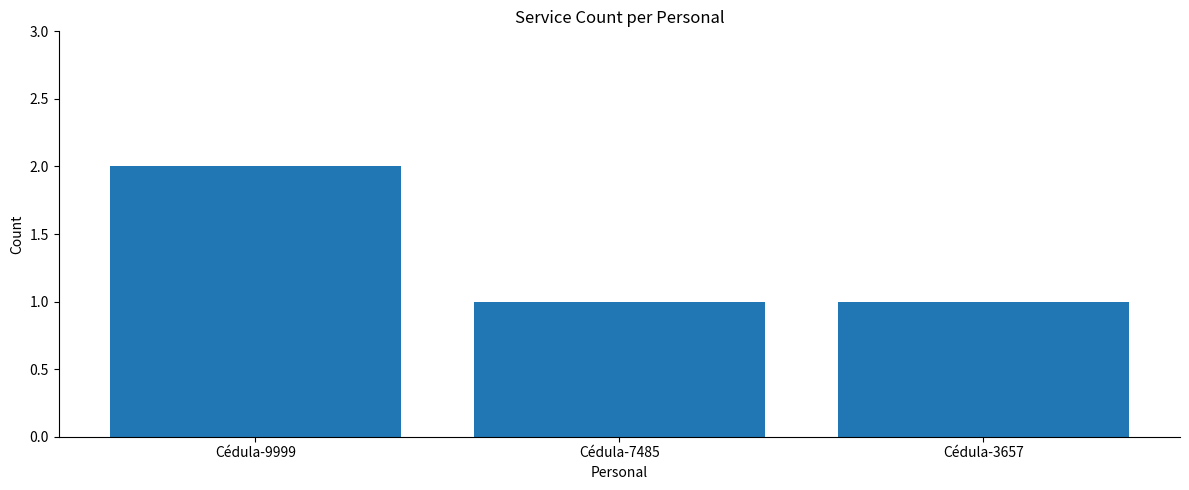

What is the ratio of the value at Cédula-7485 to the value at Cédula-9999?

0.5